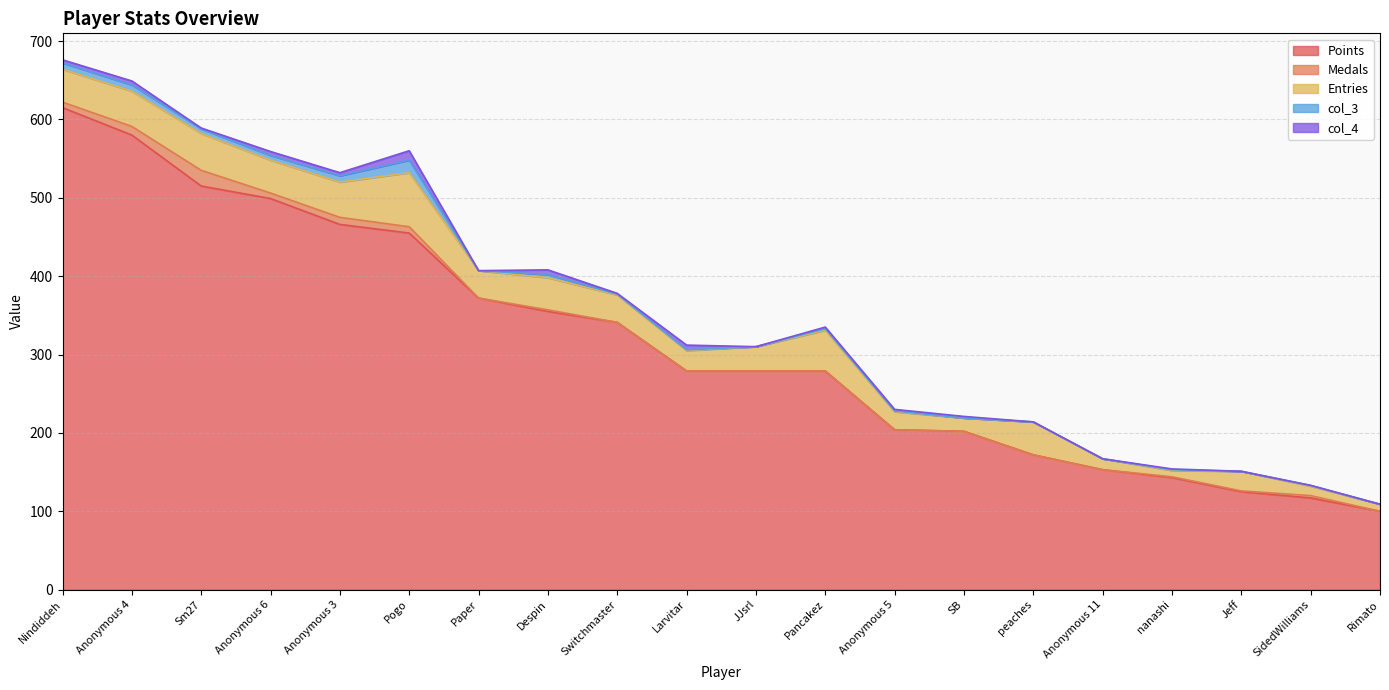

What is the total value across all series at Switchmaster?

378